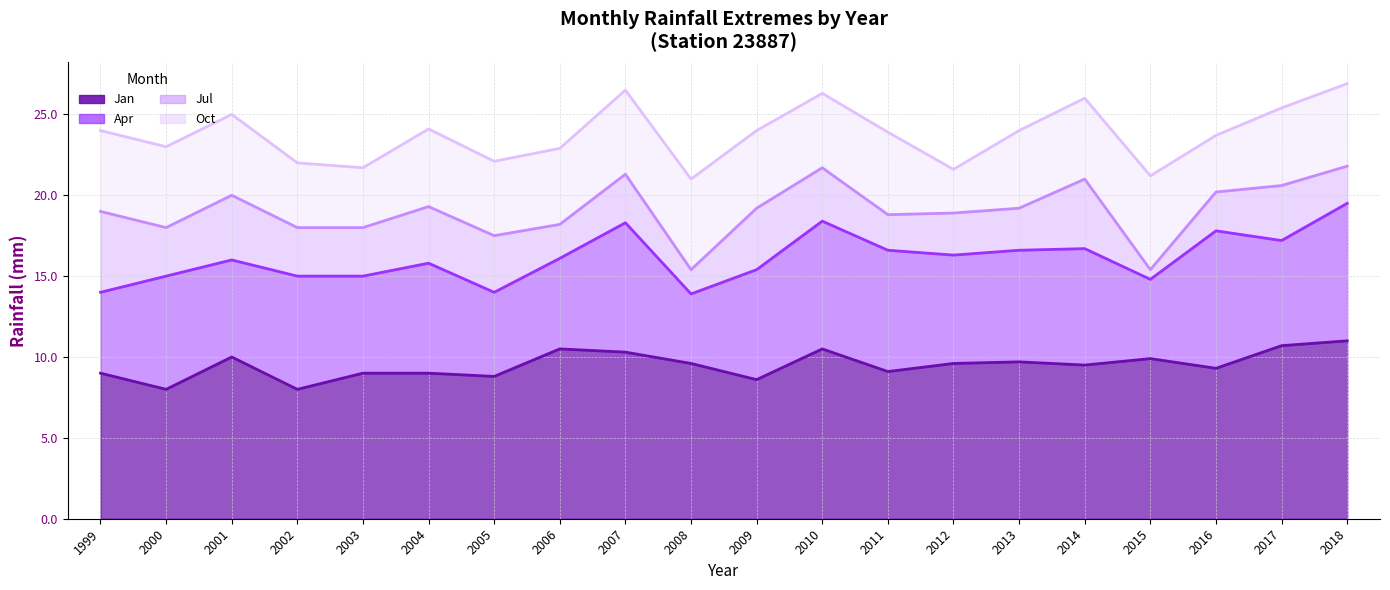

What are all the series names shown in the legend?

Jan line, Apr line, Jul line, Oct line